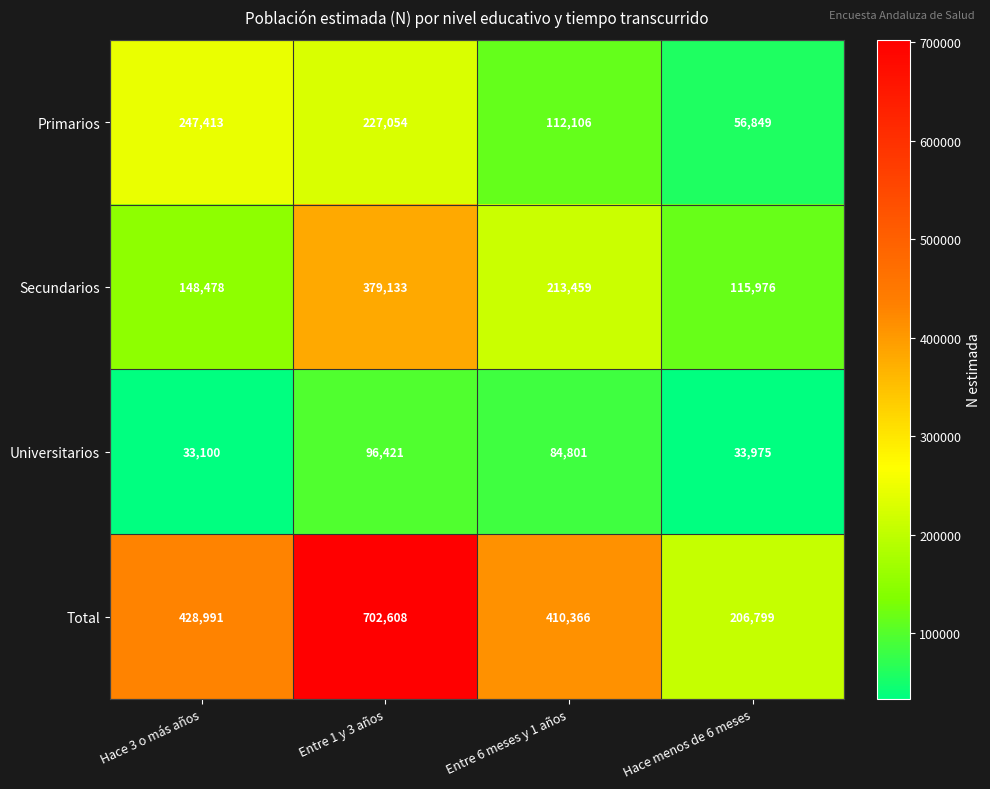

Between Entre 6 meses y 1 años and Hace menos de 6 meses, which series saw the biggest shift?

Total